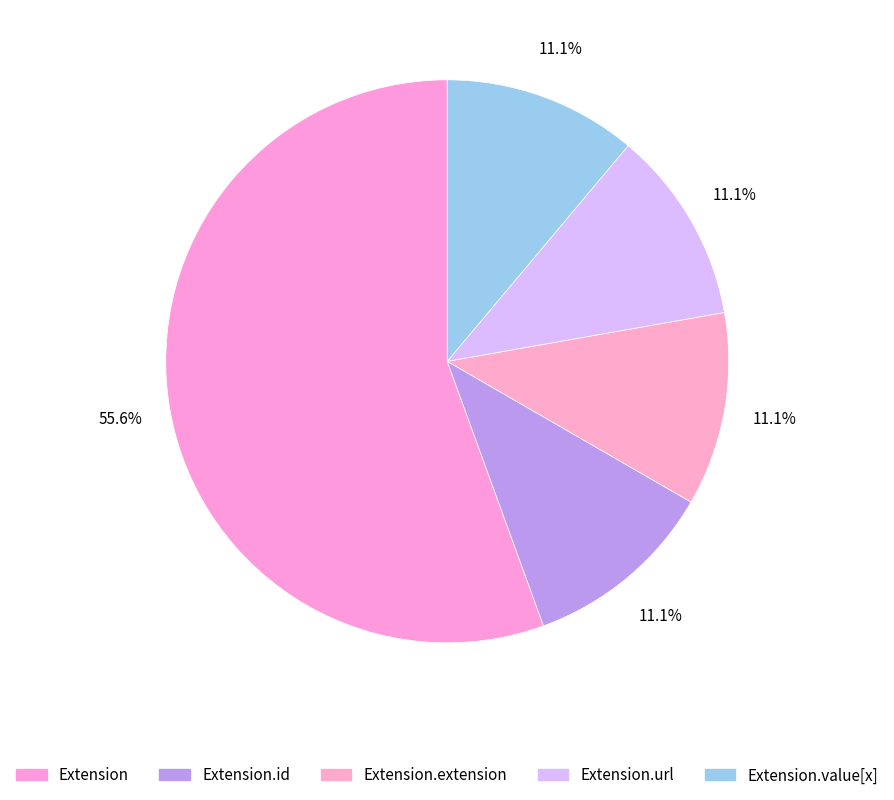

How many segments does this pie chart have?

5